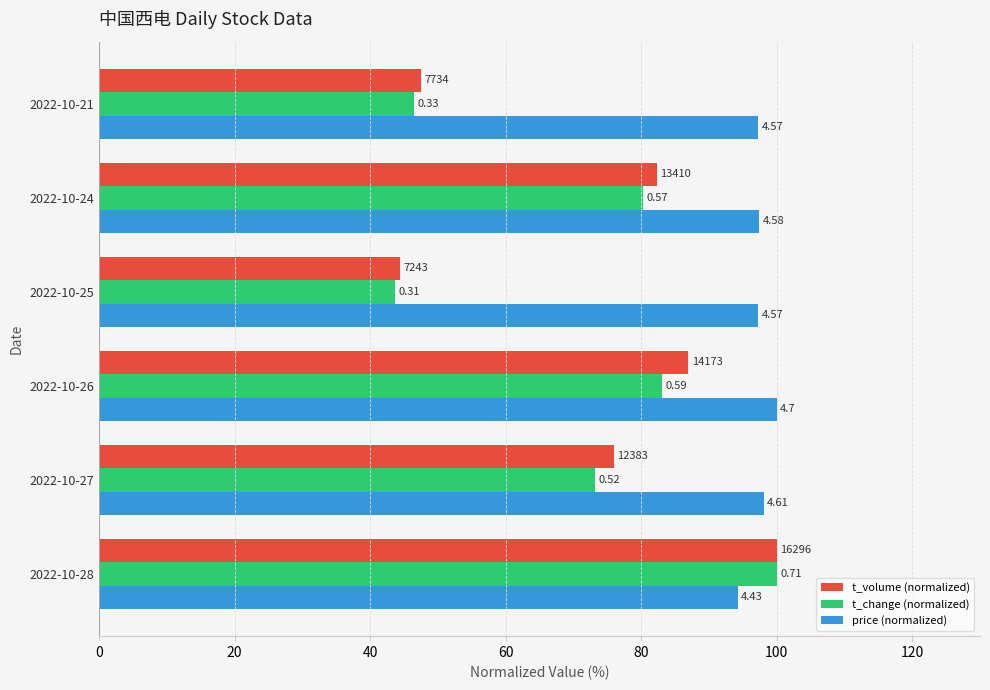

What are all the series names shown in the legend?

t_volume (normalized), t_change (normalized), price (normalized)